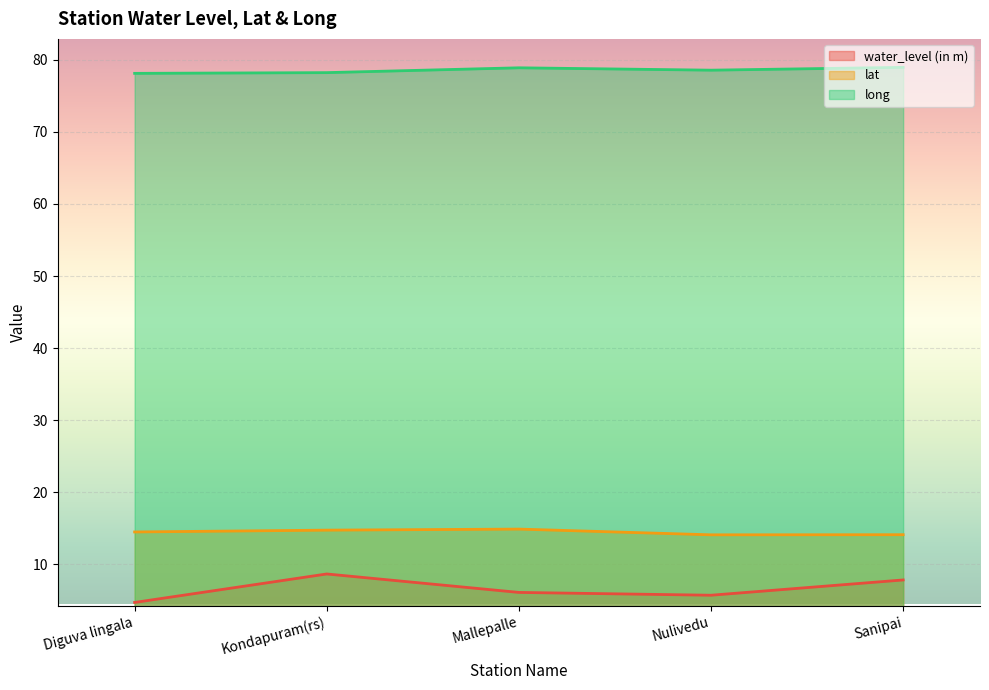

What is the average value of the long series?

78.5